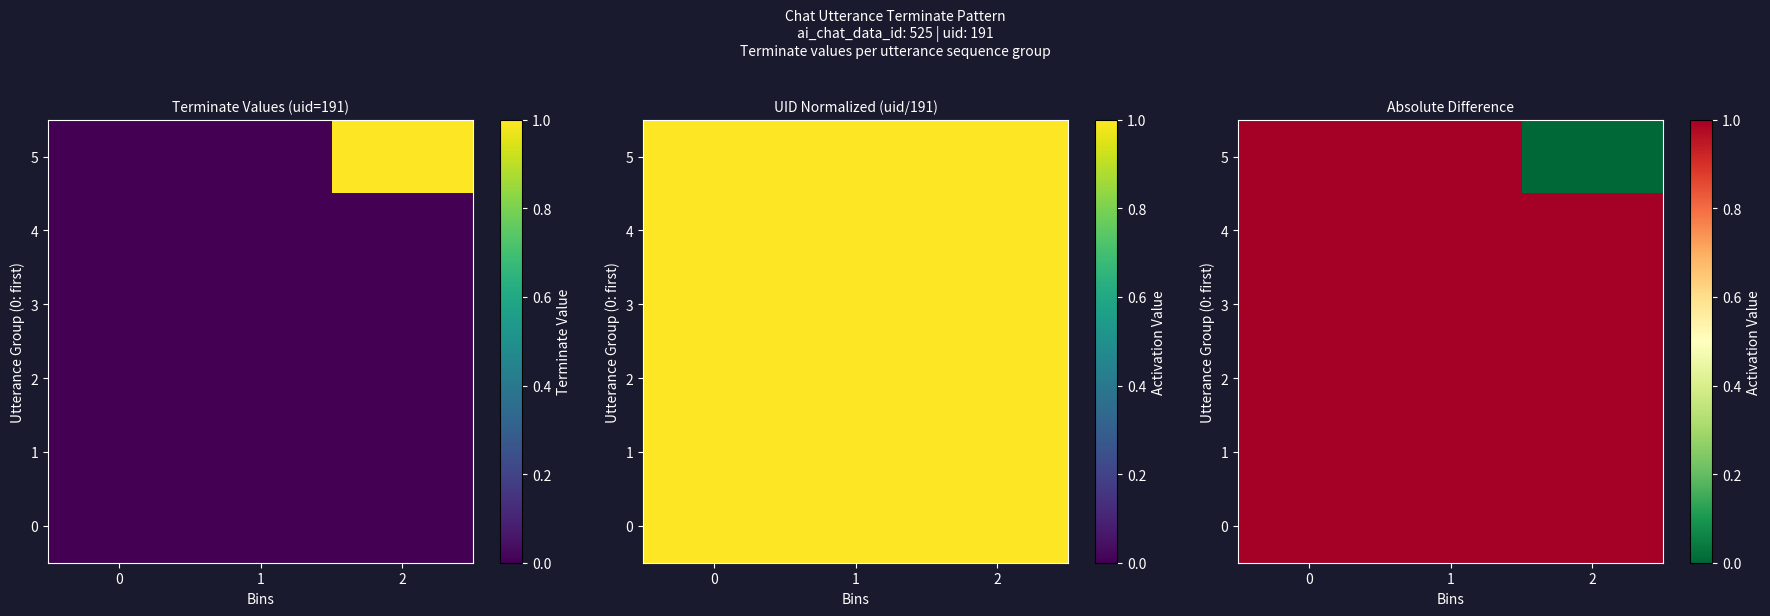

What is the difference between the 5 values at 2 and 1?

1